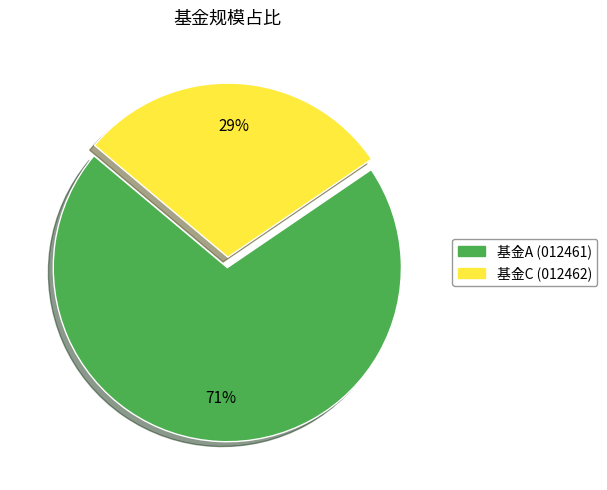

Rank the categories by value from highest to lowest.

基金A (012461), 基金C (012462)